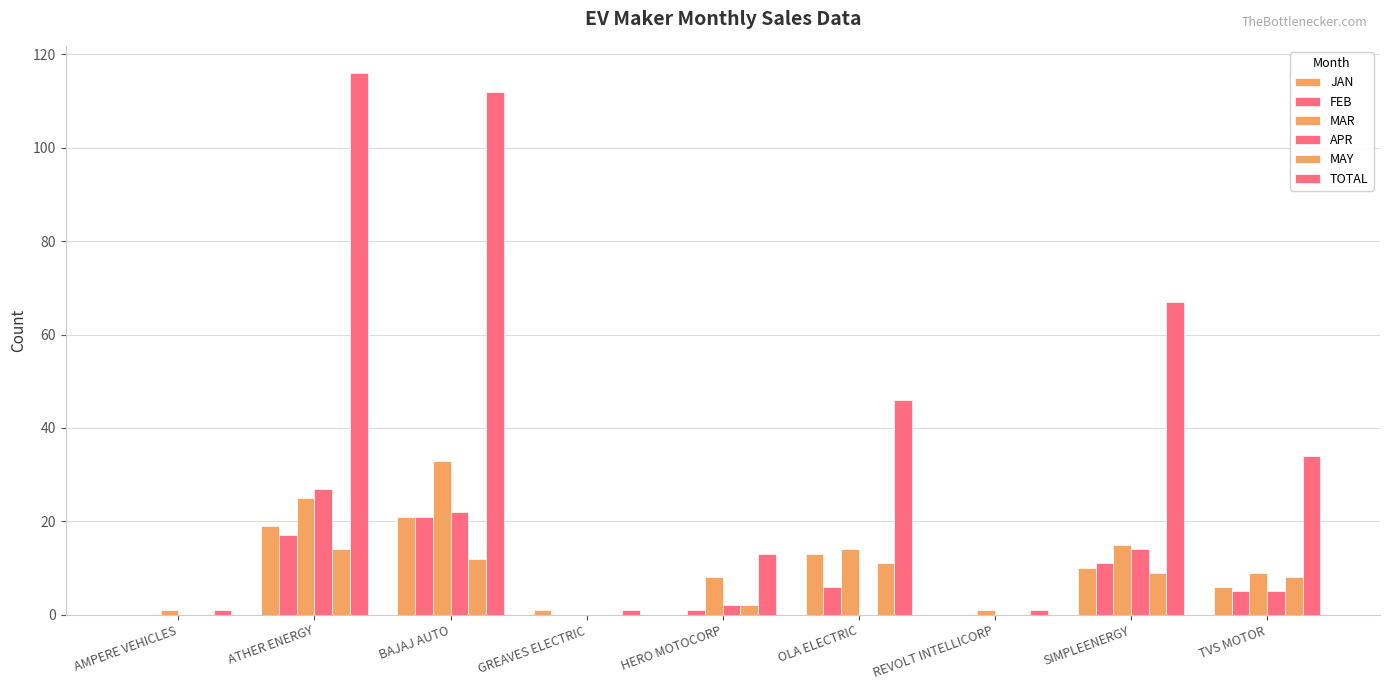

How many categories are shown in the chart?

9